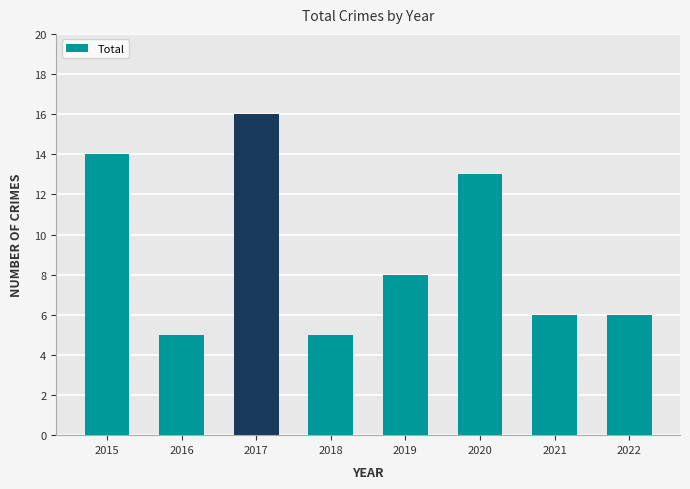

What is the change in value from 2015 to 2022?

-8